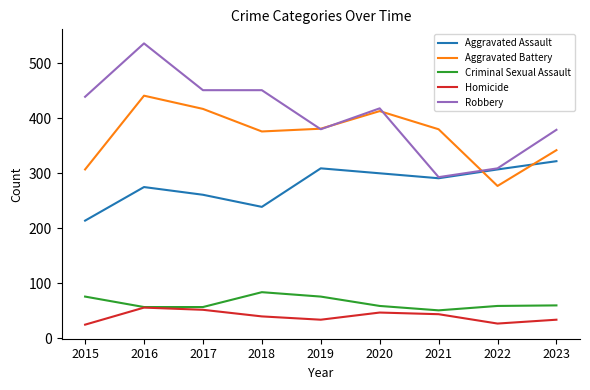

How many values in the Robbery series are below 418?

4